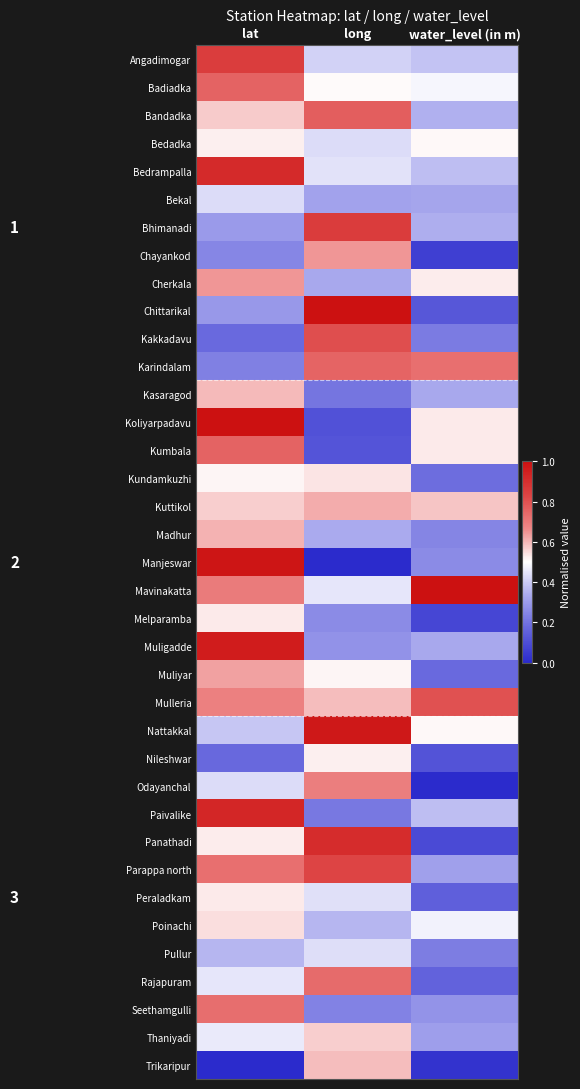

Rank the series by their maximum value, from lowest to highest.

Bekal, Pullur, Nileshwar, Bedadka, Peraladkam, Melparamba, Kundamkuzhi, Poinachi, Thaniyadi, Trikaripur, Kasaragod, Madhur, Kuttikol, Muliyar, Cherkala, Chayankod, Odayanchal, Seethamgulli, Rajapuram, Karindalam, Kumbala, Badiadka, Bandadka, Mulleria, Kakkadavu, Parappa north, Angadimogar, Bhimanadi, Panathadi, Bedrampalla, Paivalike, Muligadde, Nattakkal, Manjeswar, Chittarikal, Koliyarpadavu, Mavinakatta